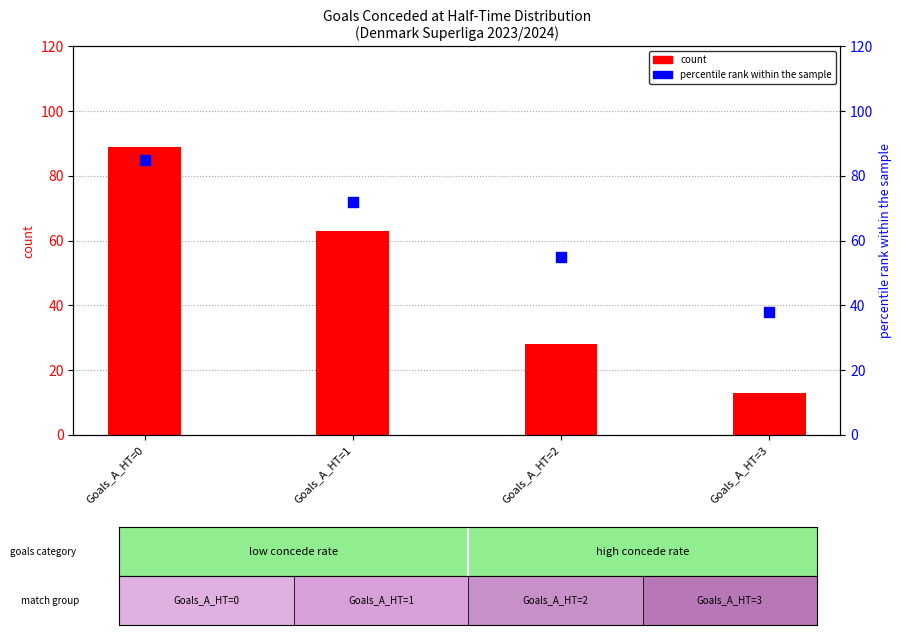

What are all the series names shown in the legend?

count, percentile rank within the sample